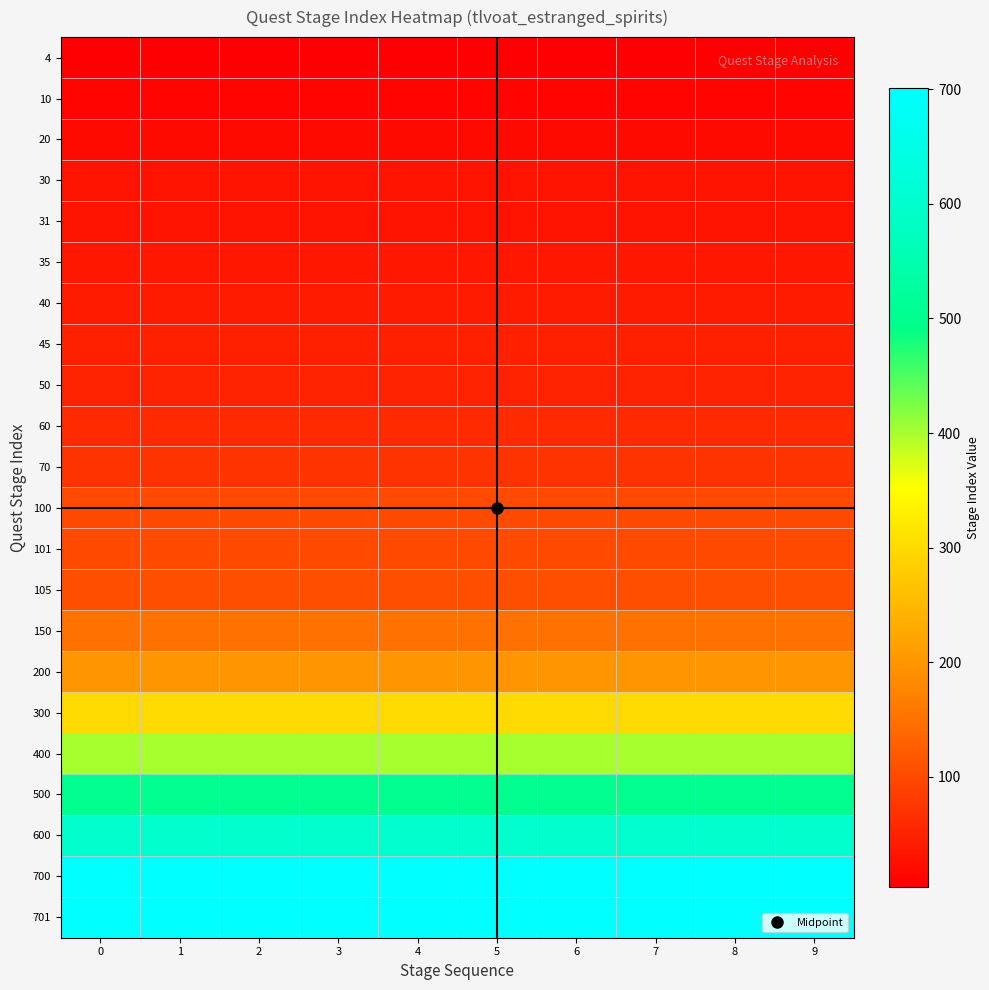

What is the minimum value shown in the chart?

4